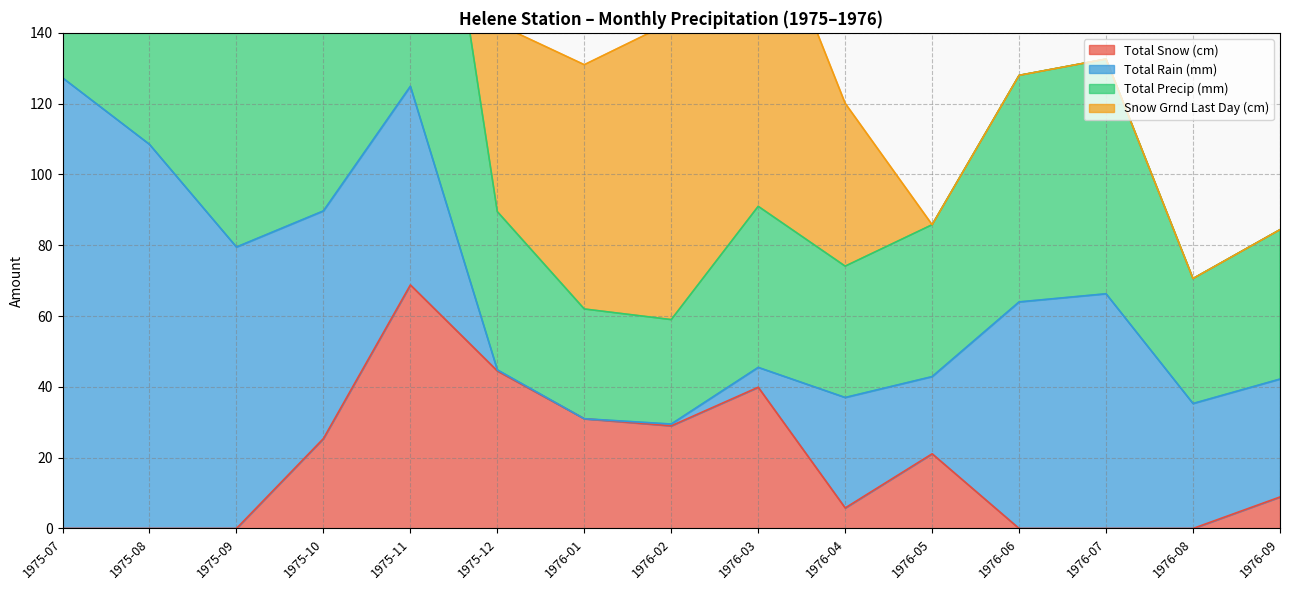

Where is the first local maximum for Total Precip (mm)?

1975-11